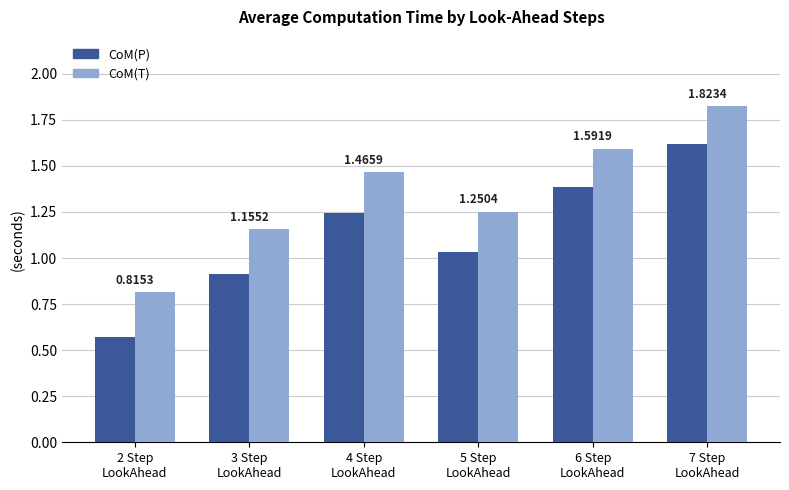

Which label corresponds to the smallest value in the chart?

2 Step
LookAhead